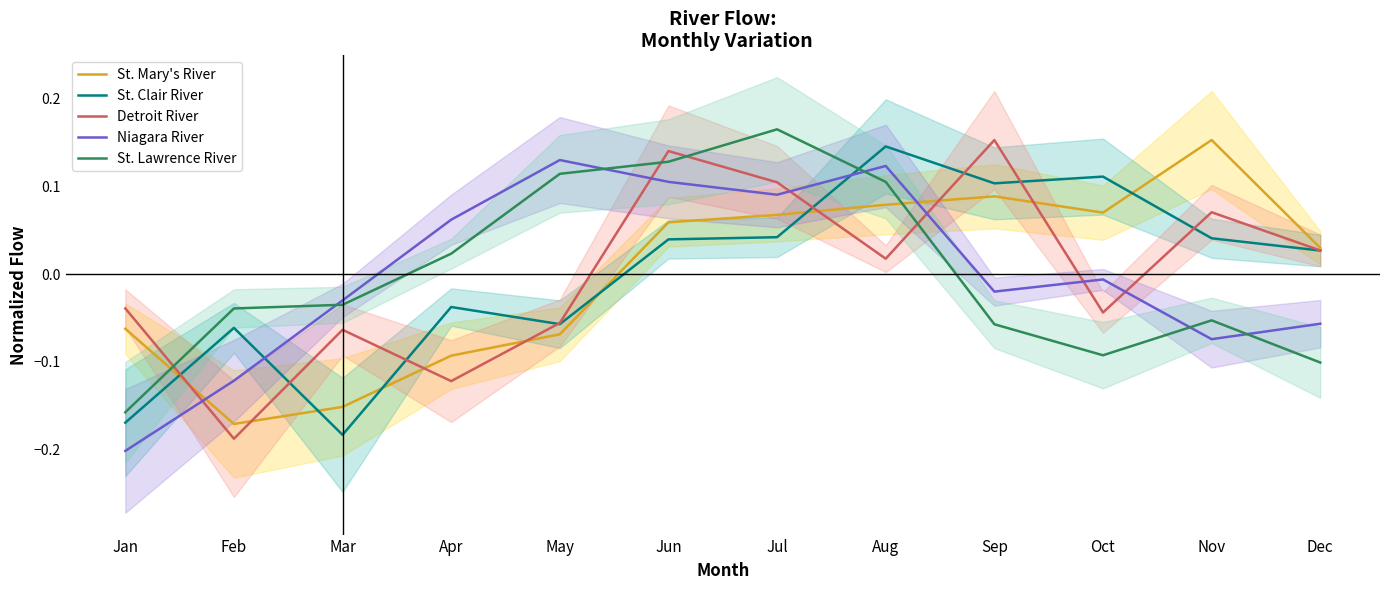

Does the chart have visible grid lines?

No